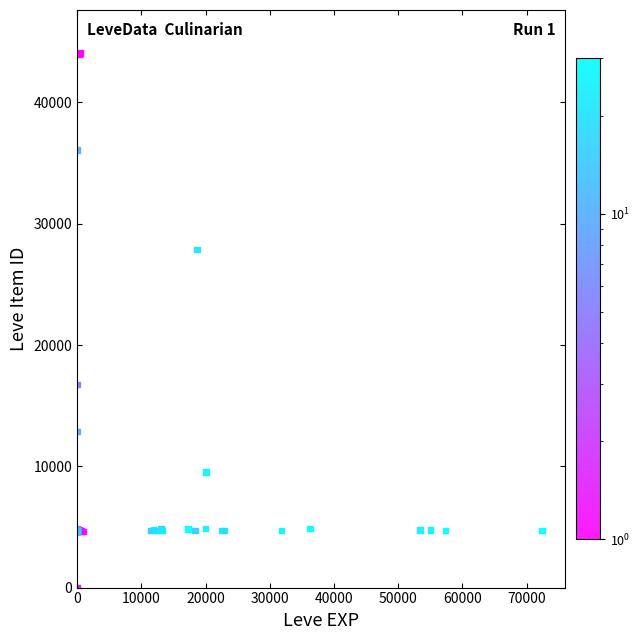

What Y value in the scatter plot is closest to 22050?

16734